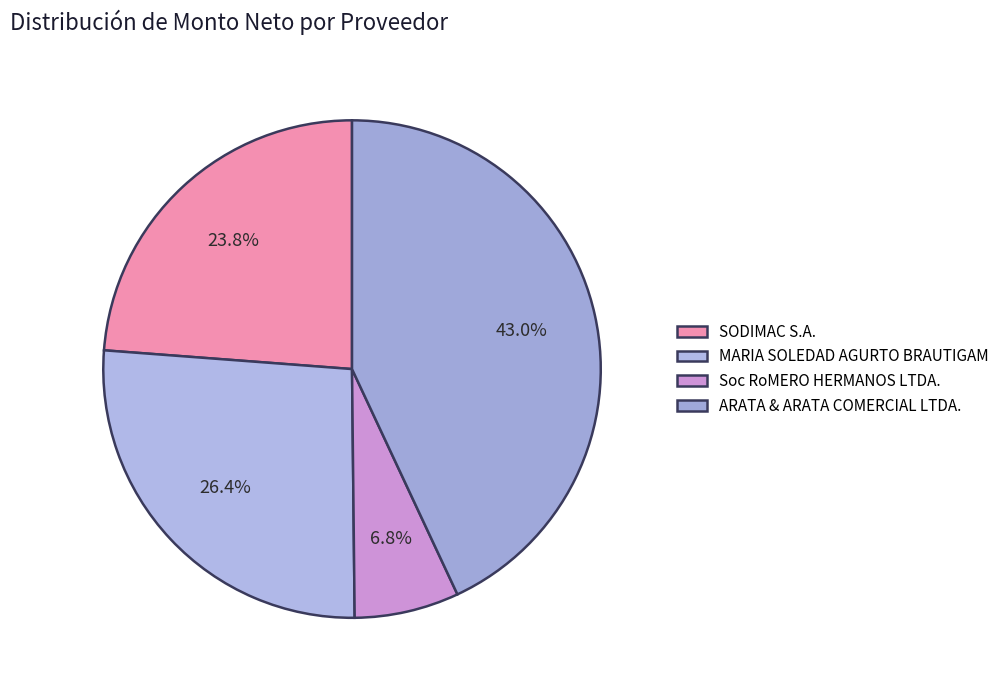

Combined, do Soc RoMERO HERMANOS LTDA. and MARIA SOLEDAD AGURTO BRAUTIGAM account for over 50%?

No